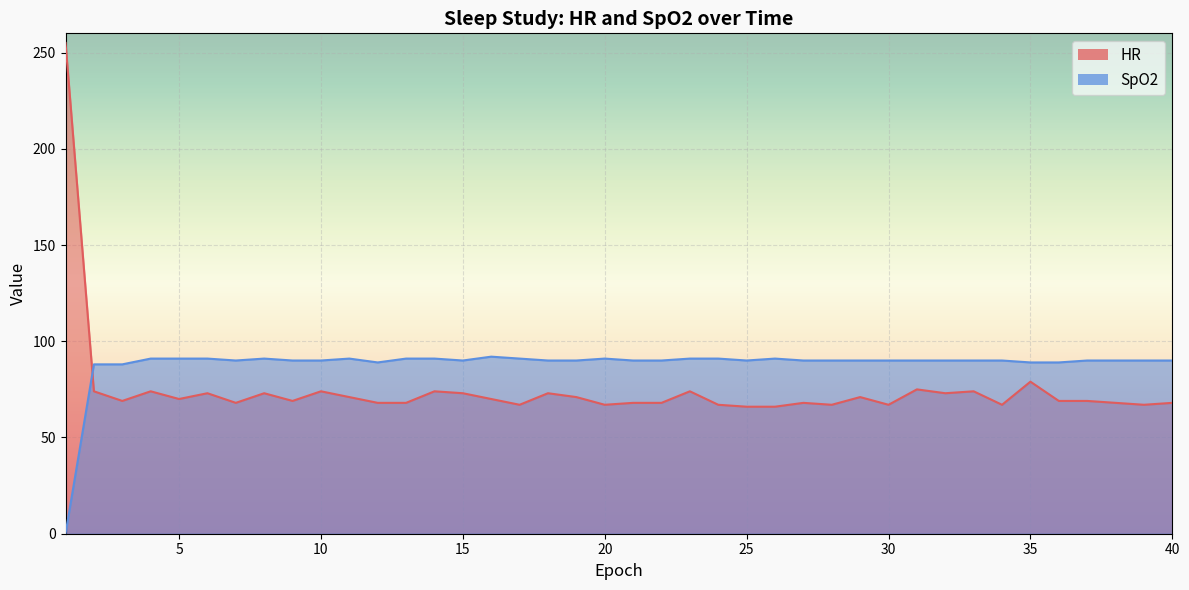

The SpO2 series shows 90 at 25. True or false?

True